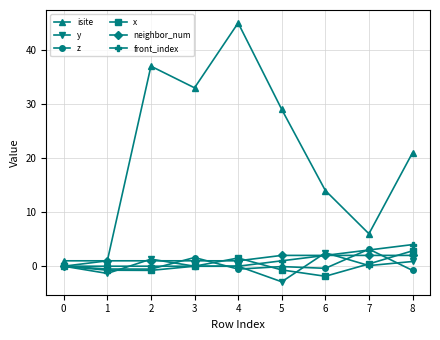

True or false: y has a value of 0.9 at 8.

True